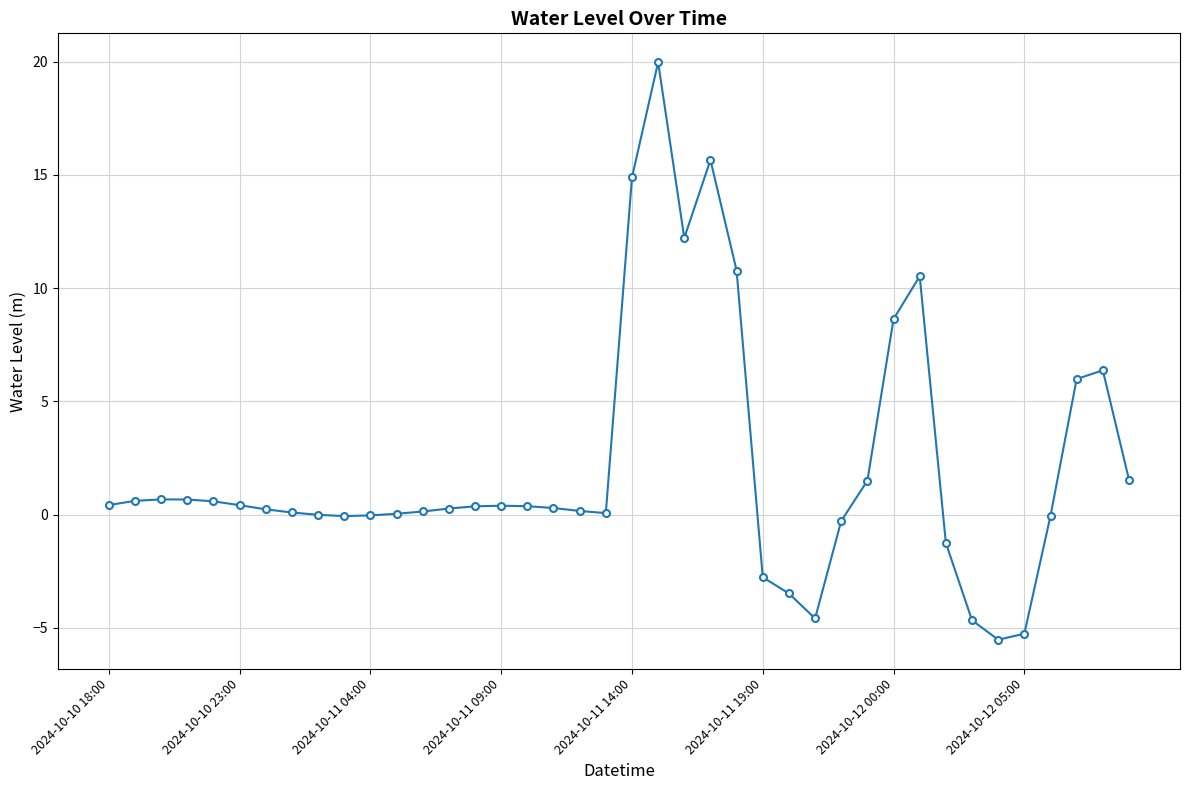

True or false: the data has more than 2 interior local peaks.

True